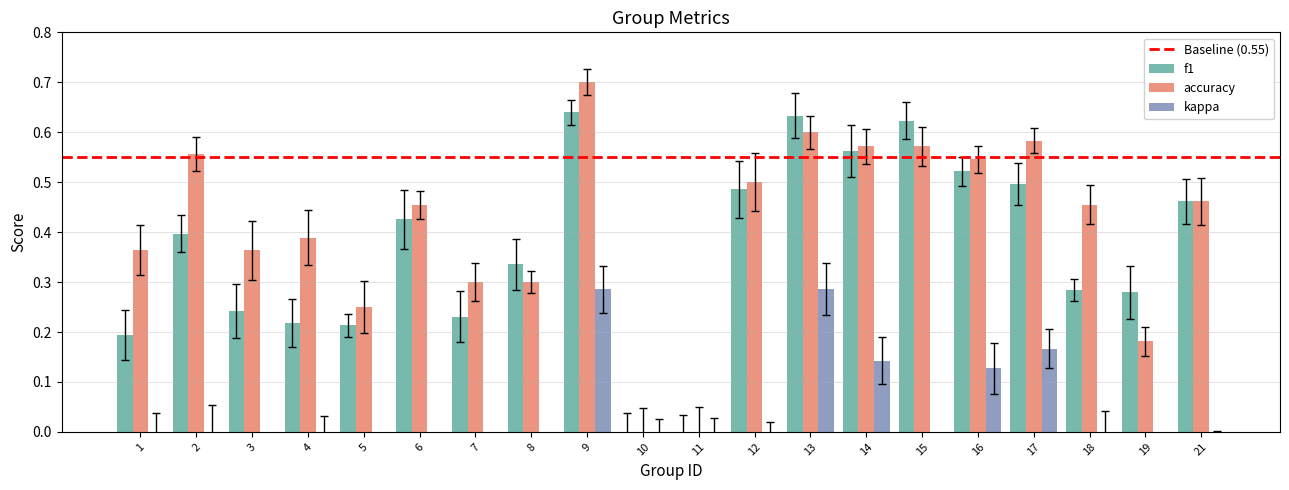

How many data points in f1 are above 0?

18